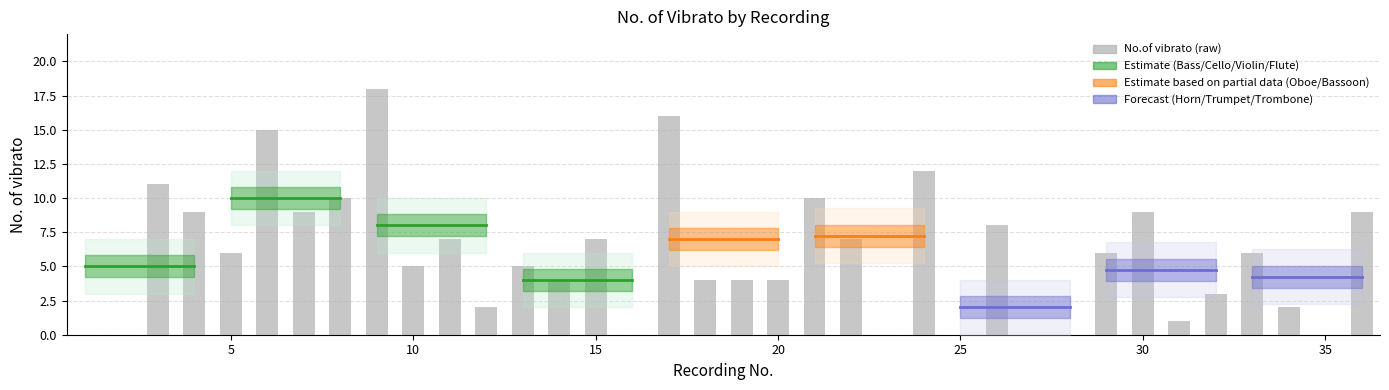

The value at 19 is 4. True or false?

True